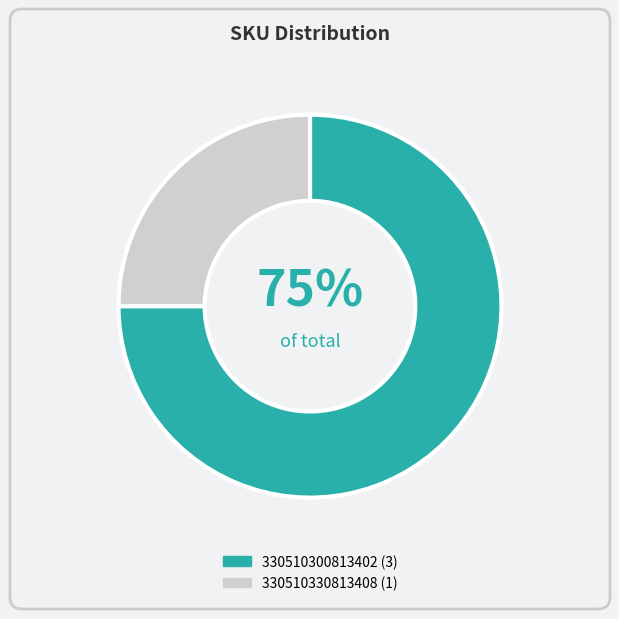

How many slices are in this pie chart?

2